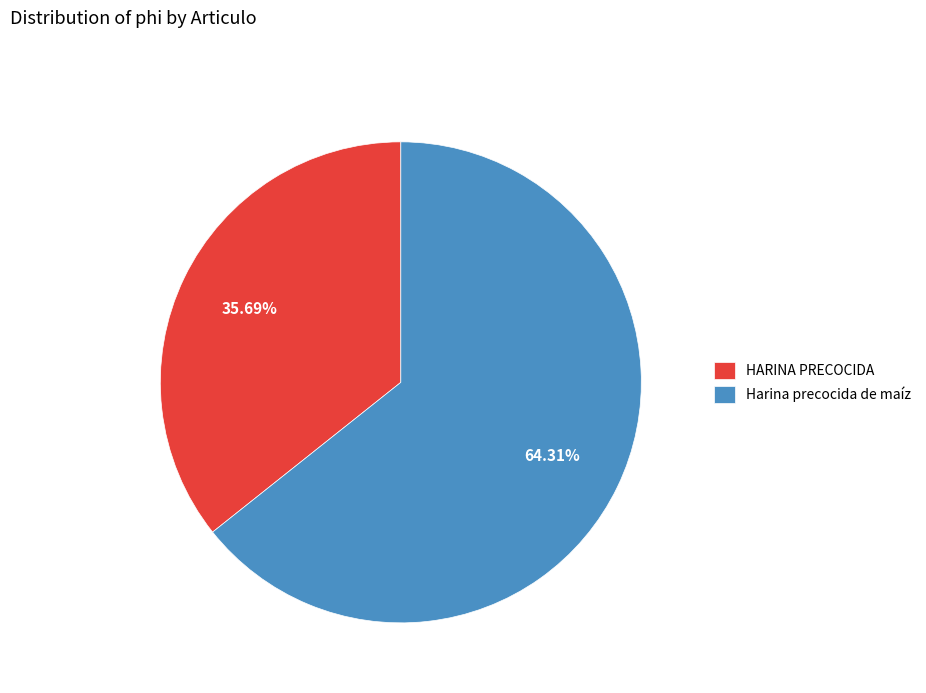

Is it true that Harina precocida de maíz is 64% of the pie?

True